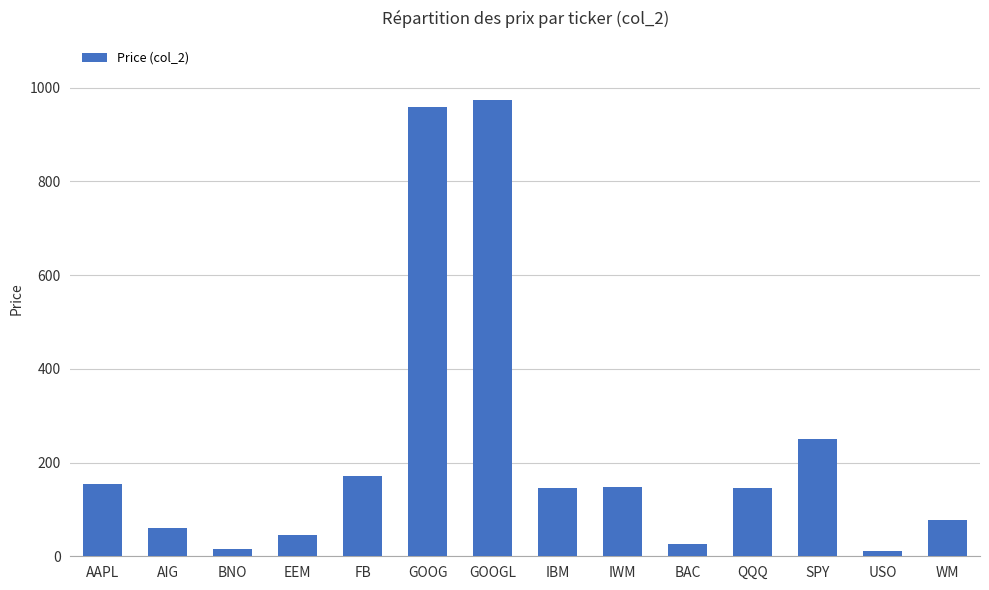

What is the change in value from GOOG to QQQ?

-813.7